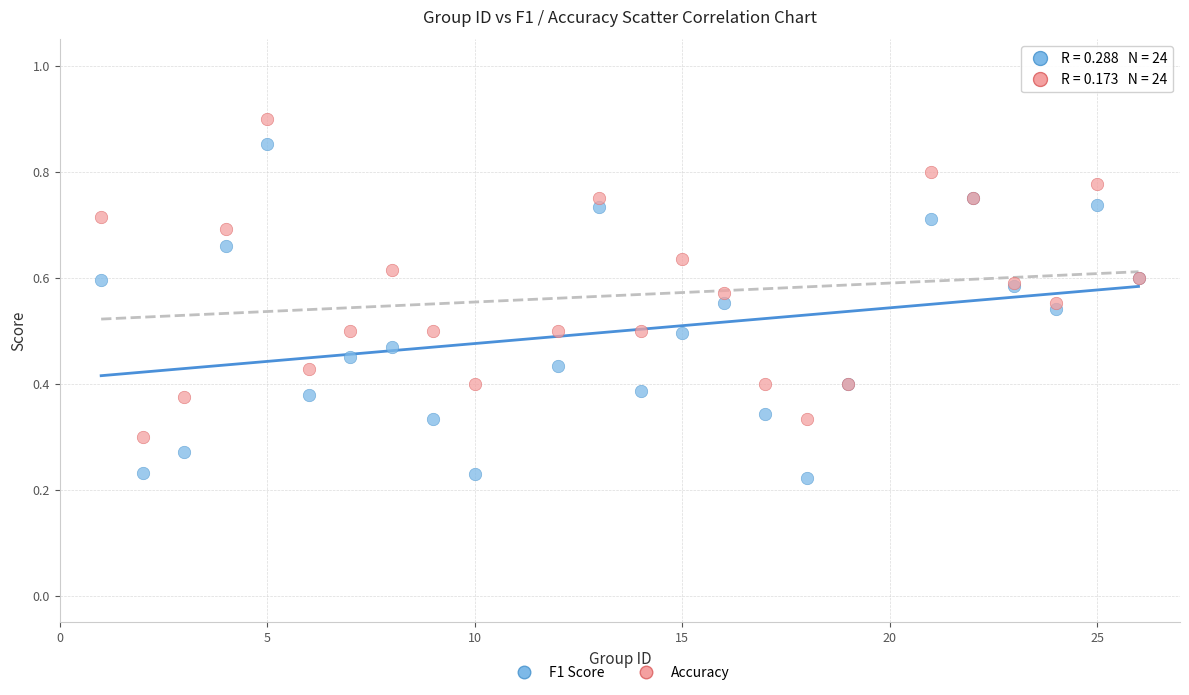

What is the X range (max minus min) for the scatter plot?

25.0